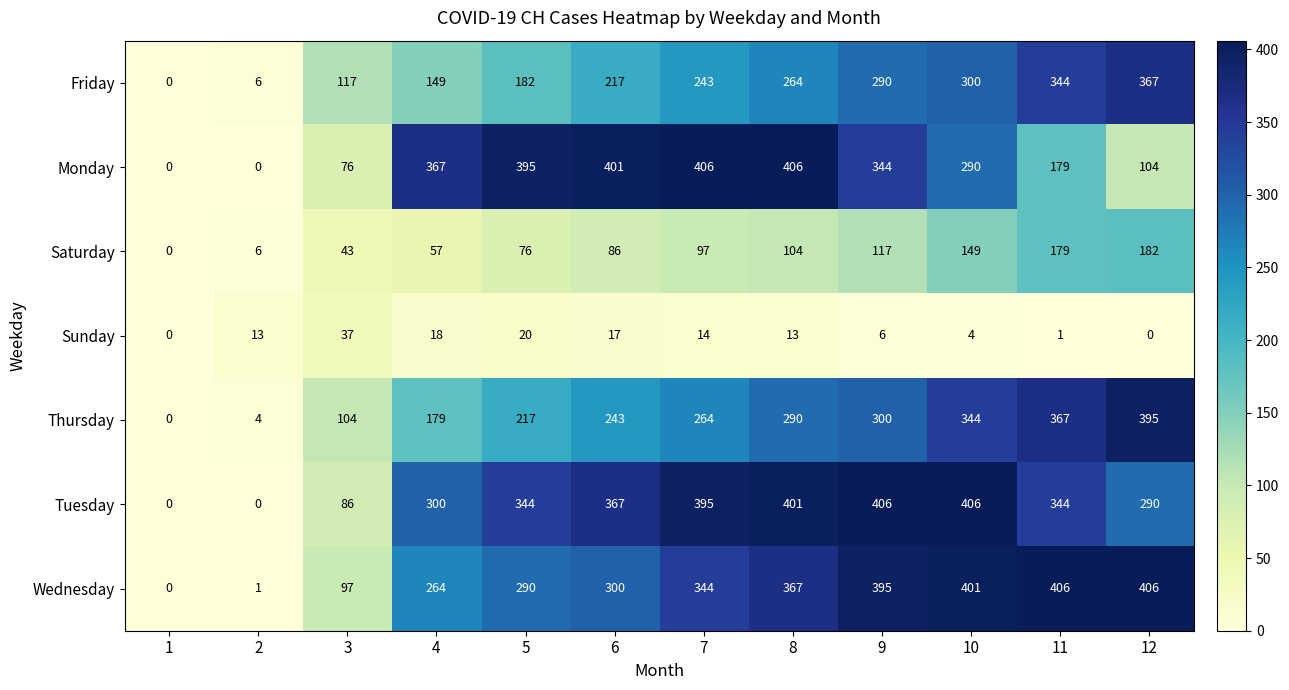

Count the number of data series in this chart.

7